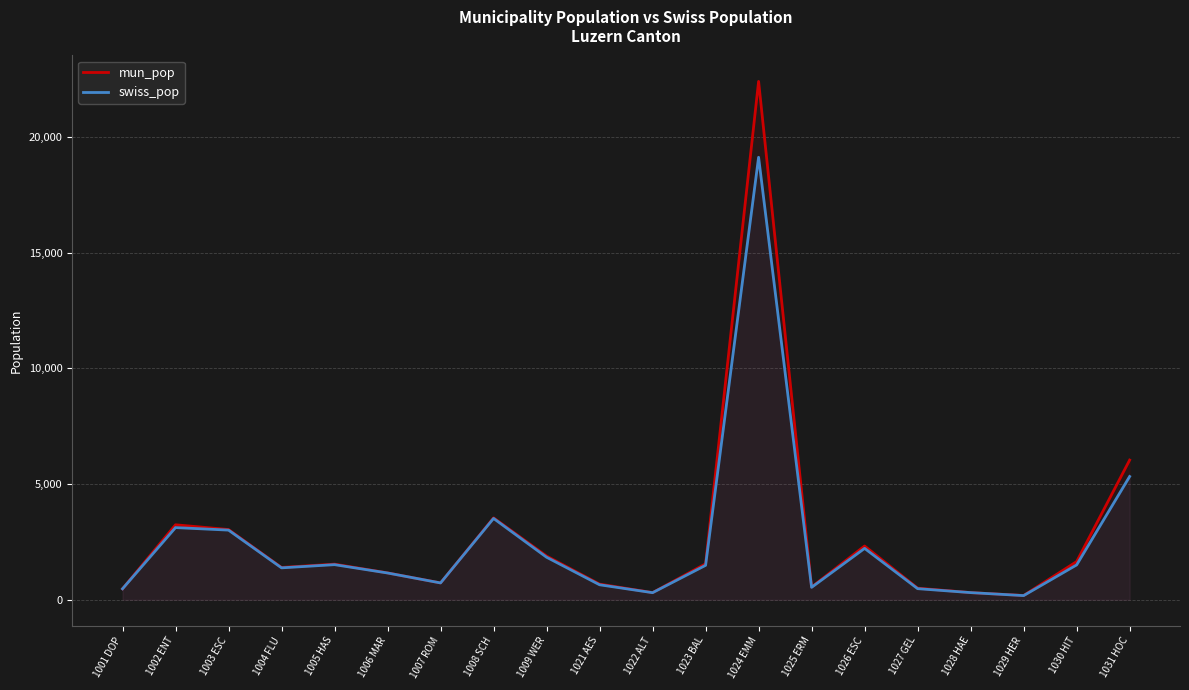

Reading left to right, list all the values displayed in this chart.

mun_pop: 1001 DOP=473	1002 ENT=3238	1003 ESC=3033	1004 FLU=1395	1005 HAS=1538	1006 MAR=1160	1007 ROM=727	1008 SCH=3537	1009 WER=1887	1021 AES=676	1022 ALT=309	1023 BAL=1552	1024 EMM=22392	1025 ERM=552	1026 ESC=2321	1027 GEL=501	1028 HAE=308	1029 HER=185	1030 HIT=1648	1031 HOC=6034
swiss_pop: 1001 DOP=473	1002 ENT=3117	1003 ESC=3008	1004 FLU=1378	1005 HAS=1516	1006 MAR=1156	1007 ROM=726	1008 SCH=3513	1009 WER=1837	1021 AES=647	1022 ALT=305	1023 BAL=1487	1024 EMM=19114	1025 ERM=536	1026 ESC=2219	1027 GEL=479	1028 HAE=308	1029 HER=179	1030 HIT=1505	1031 HOC=5324